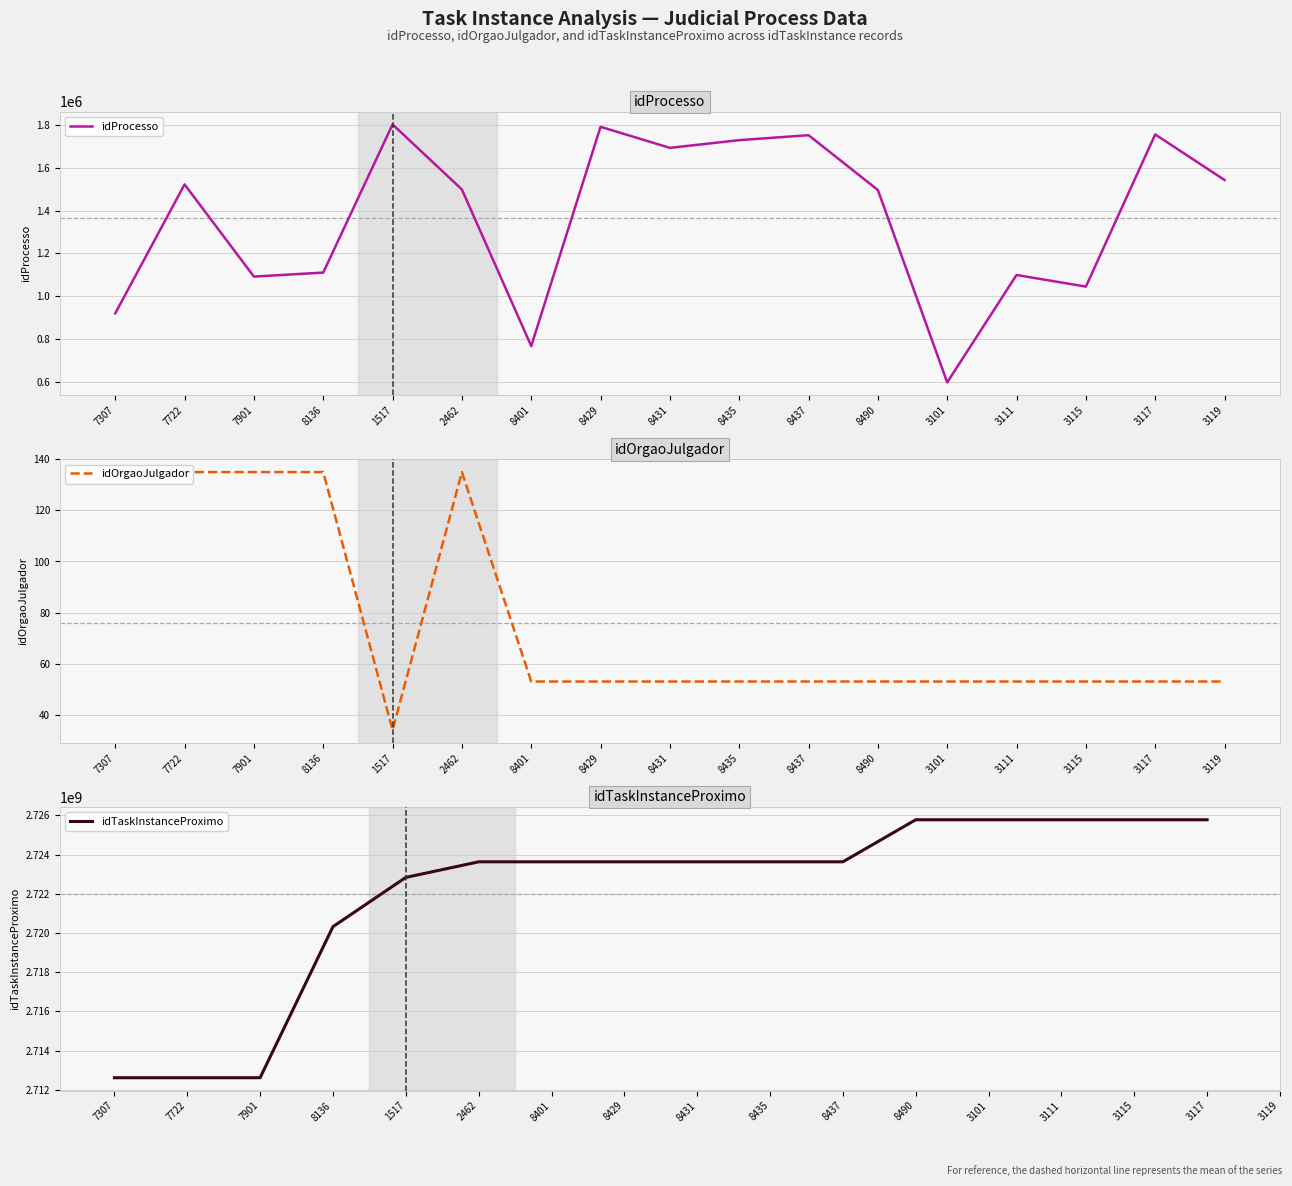

List the labels in order of idProcesso value, smallest first.

3101, 8401, 7307, 3115, 7901, 3111, 8136, 8490, 2462, 7722, 3119, 8431, 8435, 8437, 3117, 8429, 1517